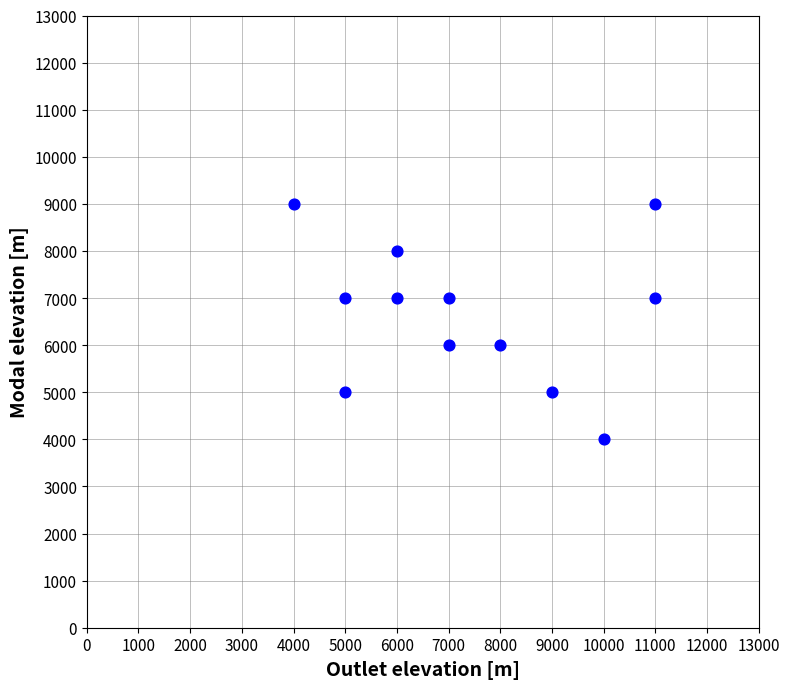

What is the range of X values (max minus min)?

7000